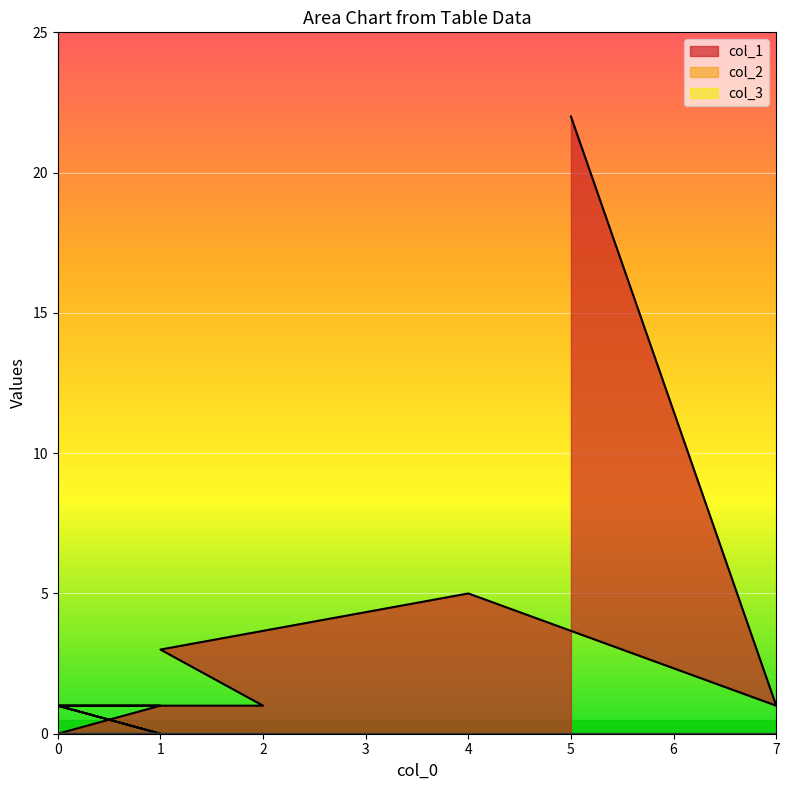

True or false: col_2 and col_3 intersect in this chart.

False